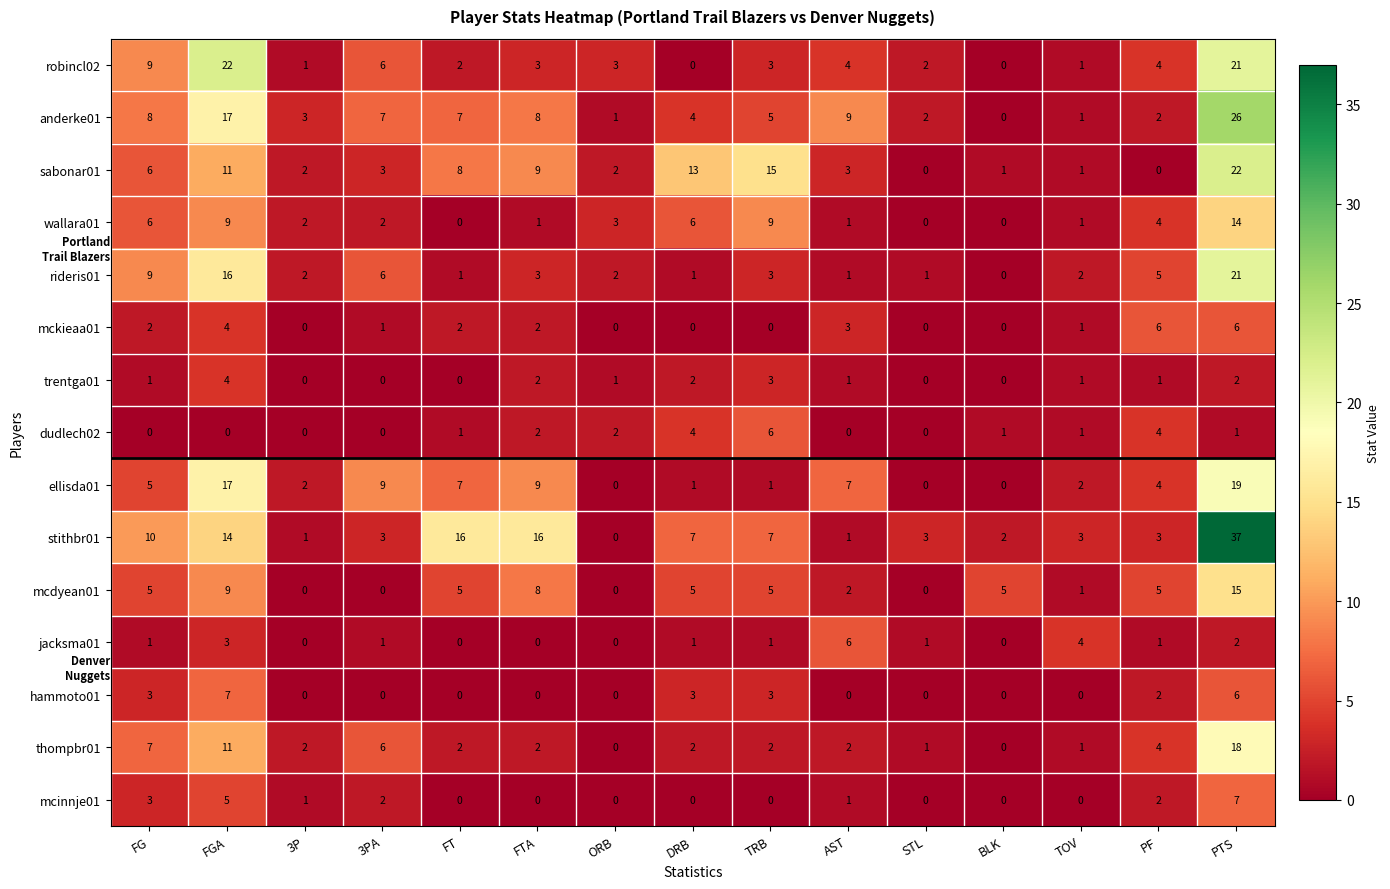

Which series has the largest range (max minus min)?

stithbr01